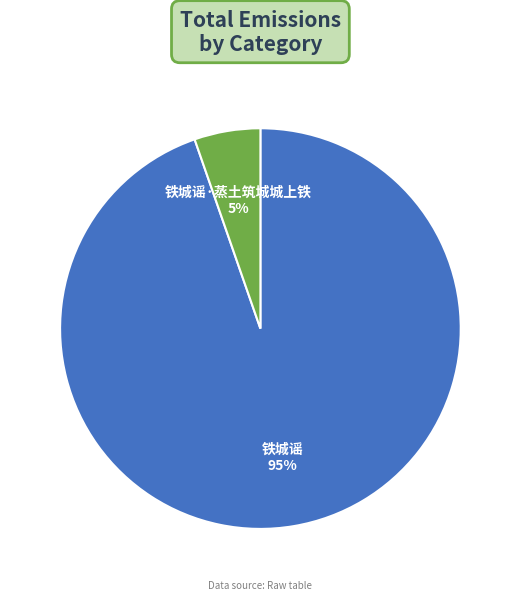

Is there any slice that represents more than half of the pie?

Yes